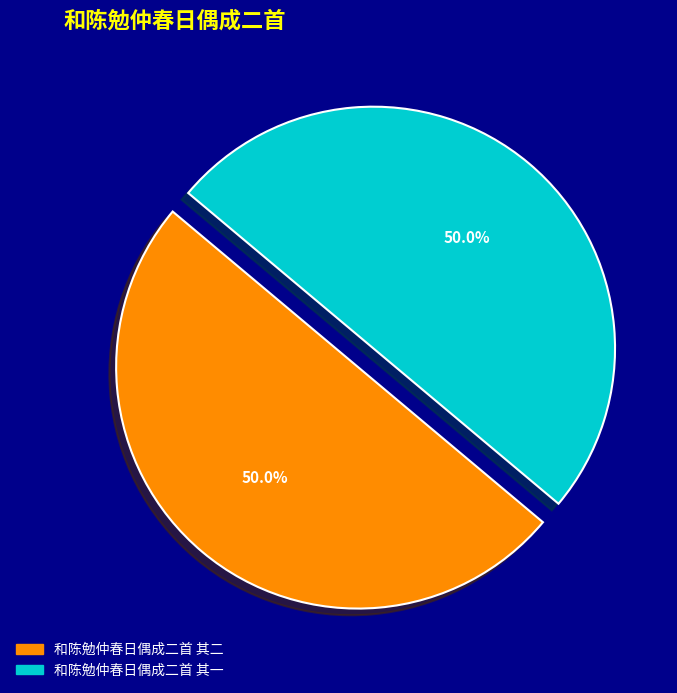

To the nearest percent, what percentage of the pie is 和陈勉仲春日偶成二首 其一?

50%